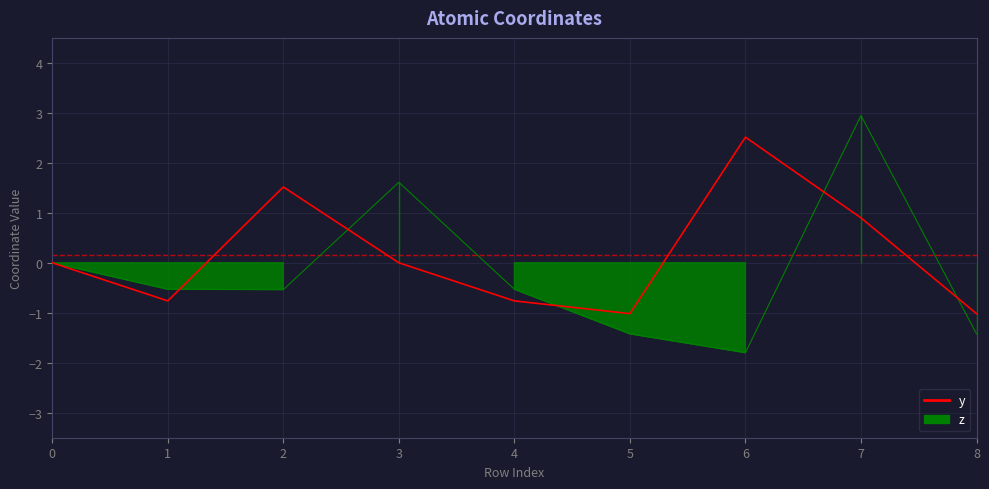

How many points are higher than both their immediate neighbors (excluding endpoints)?

2